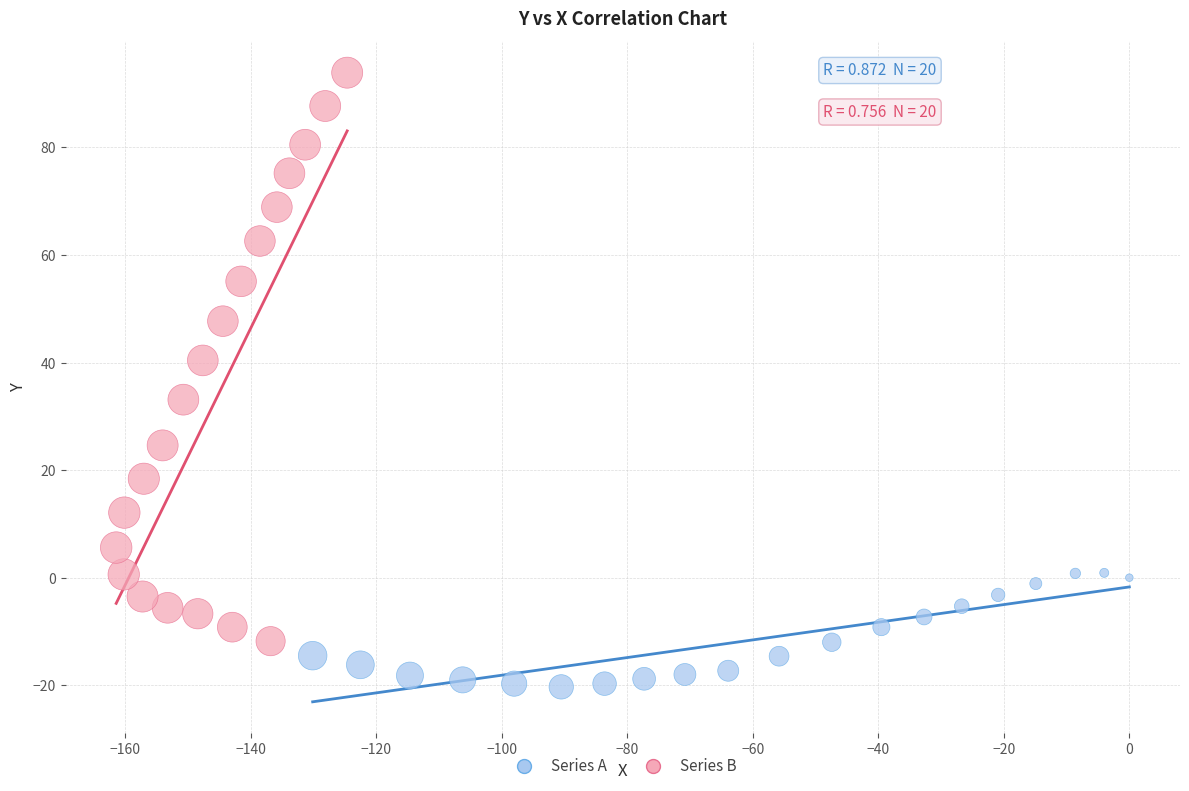

Which series contains the lowest Y value?

Series A